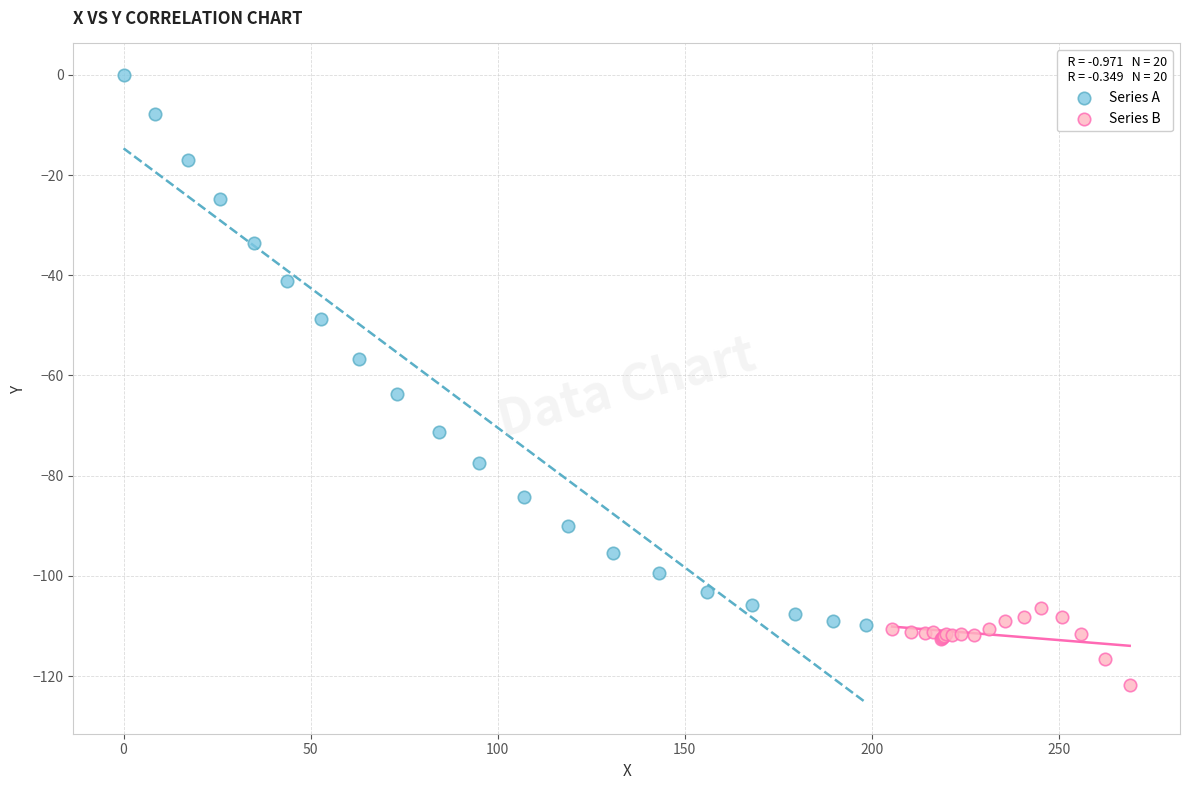

Which series has the largest Y range (max minus min)?

Series A